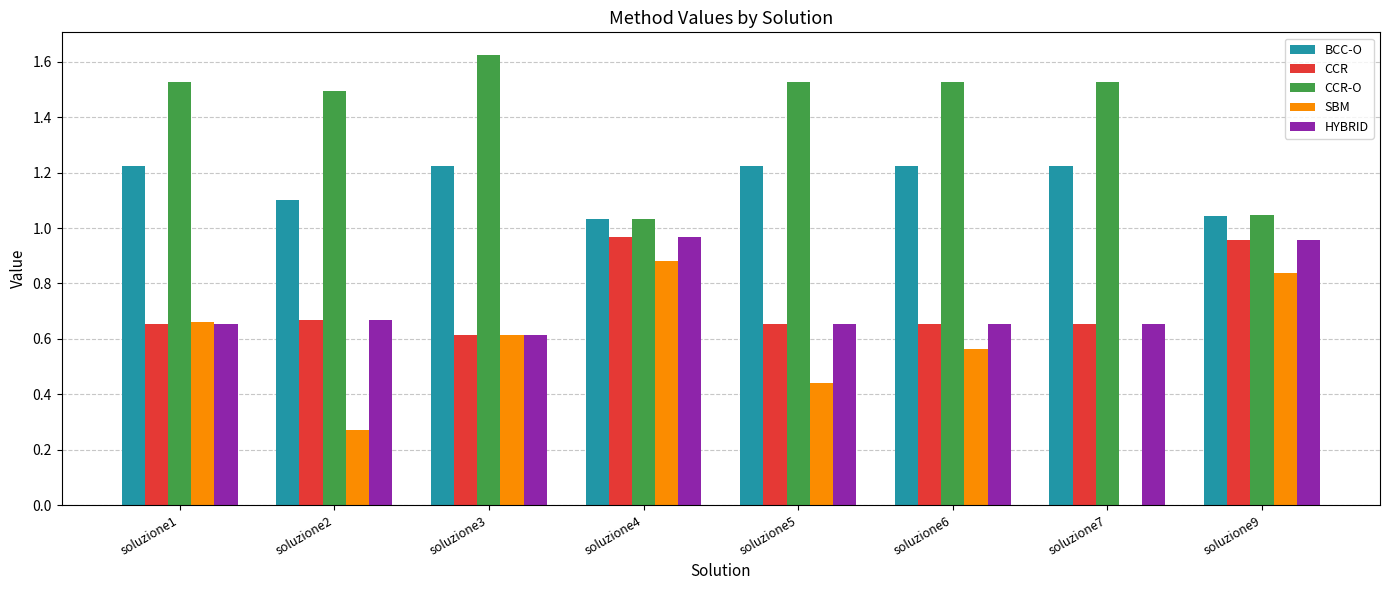

Between soluzione1 and soluzione2, which series saw the biggest shift?

SBM